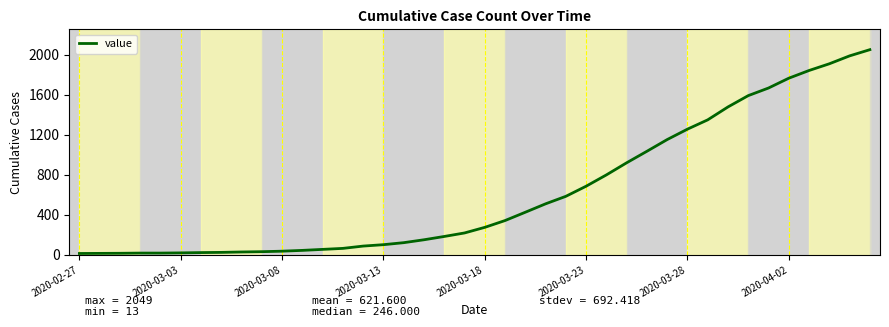

What is the difference between the maximum and minimum values?

2036